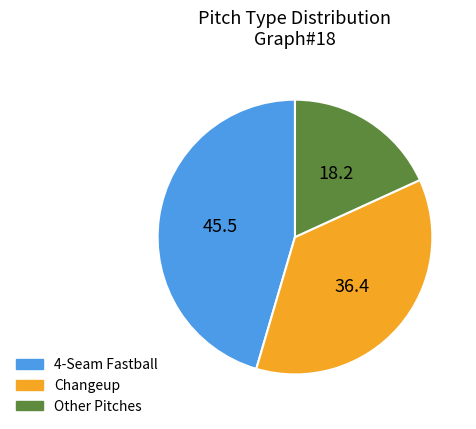

Which slice is the smallest?

Other Pitches